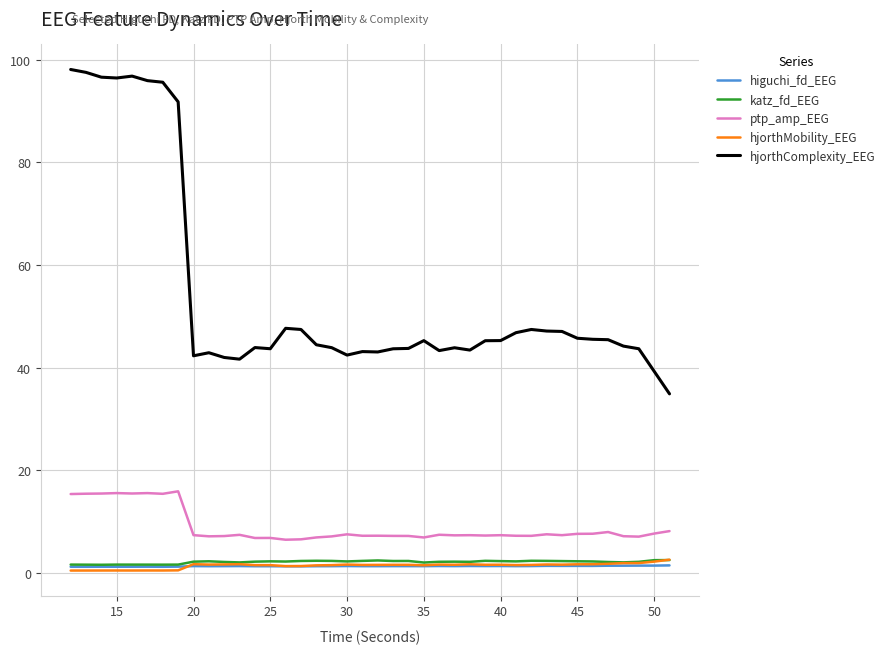

What is the greatest value displayed?

98.1